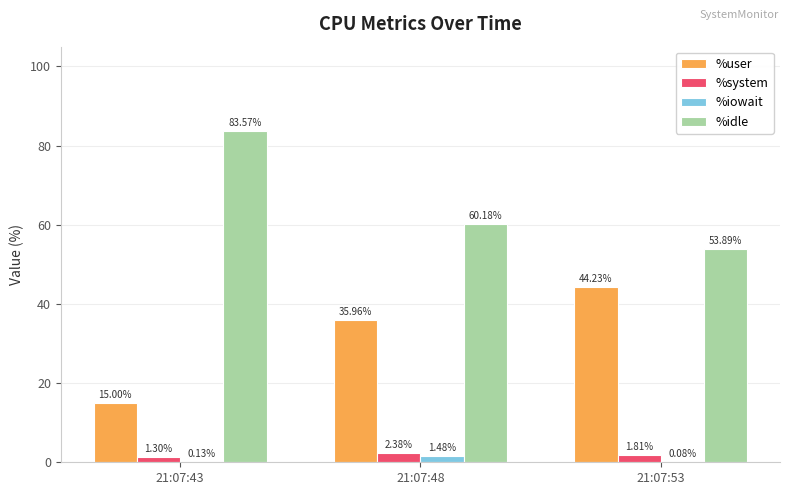

What is the total value across all series at 21:07:53?

100.0